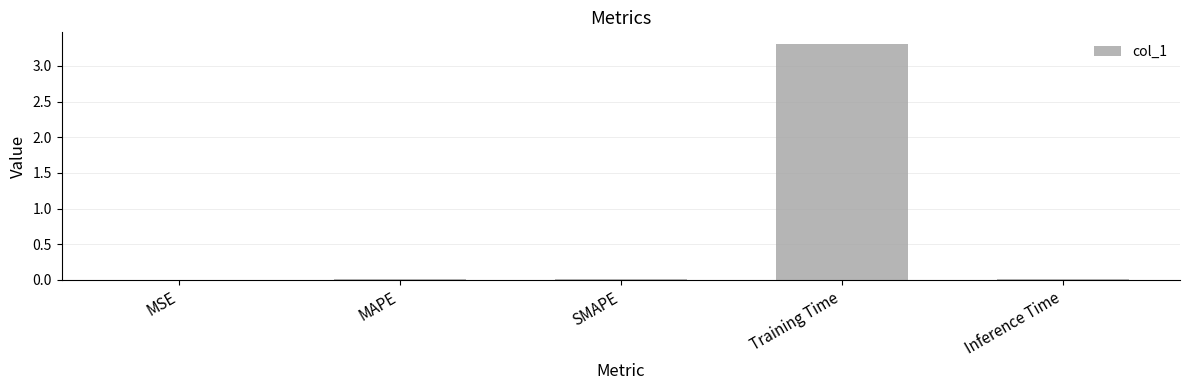

What is the maximum value shown in the chart?

3.3